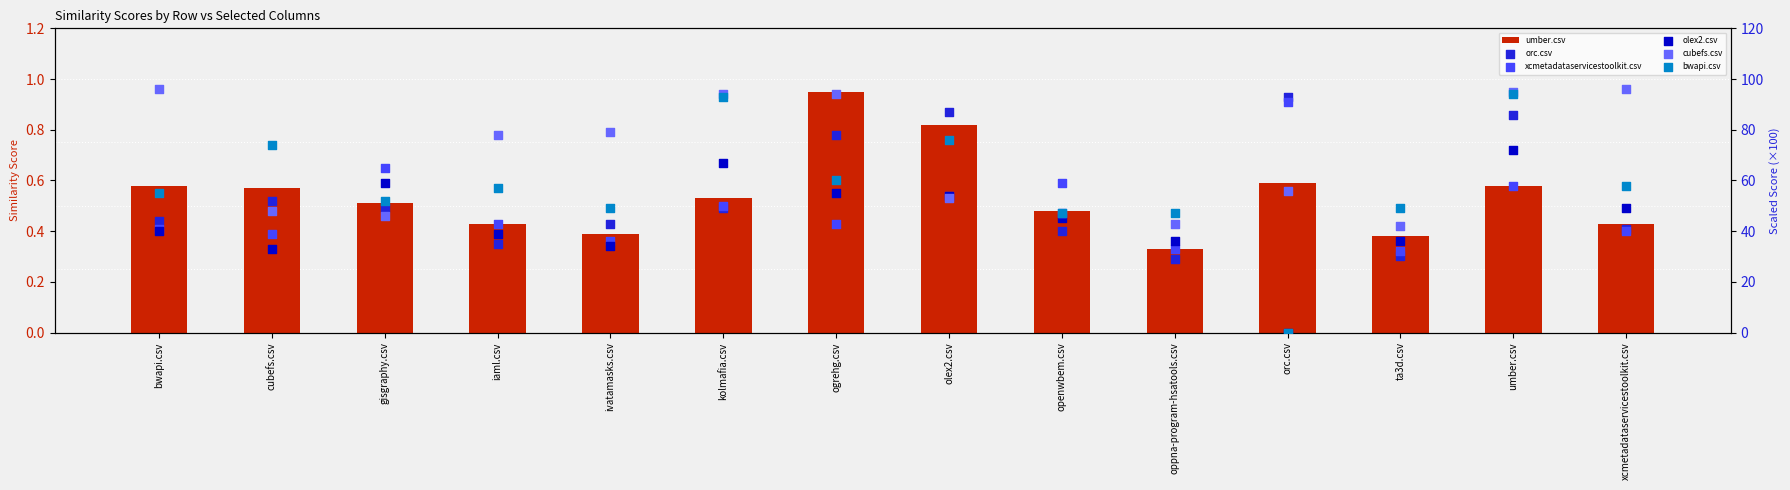

What are all the series names shown in the legend?

umber.csv, orc.csv, xcmetadataservicestoolkit.csv, olex2.csv, cubefs.csv, bwapi.csv